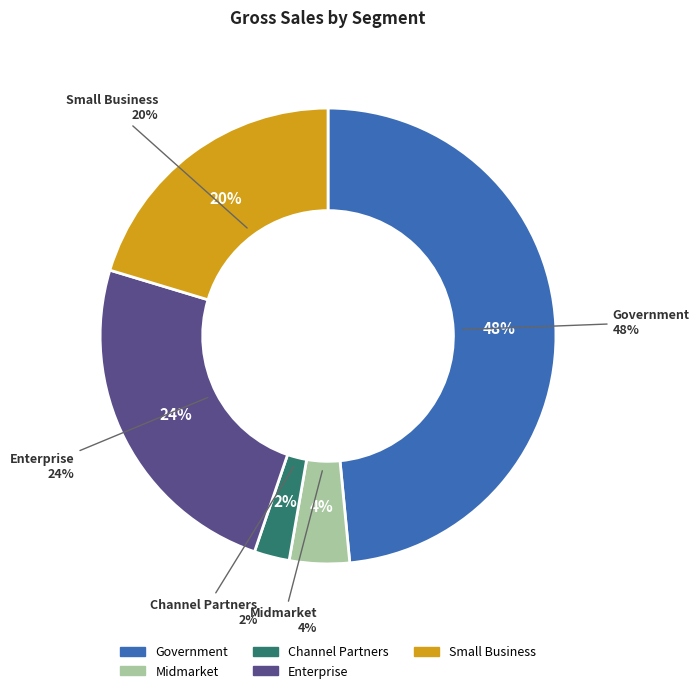

Does 35 represent more than half of the total?

No